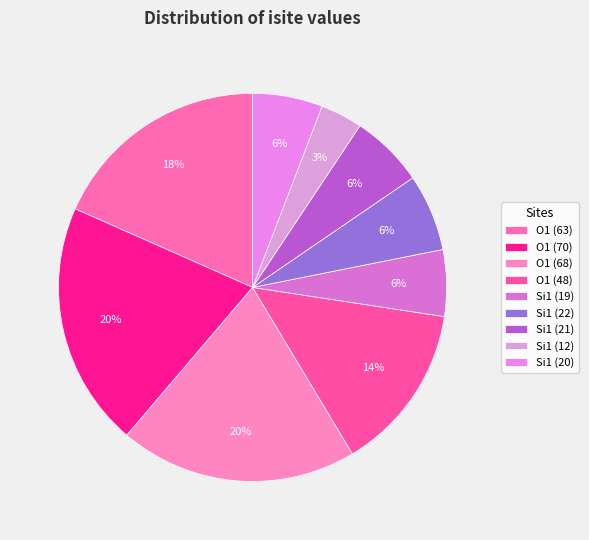

Count the number of slices in the pie.

9